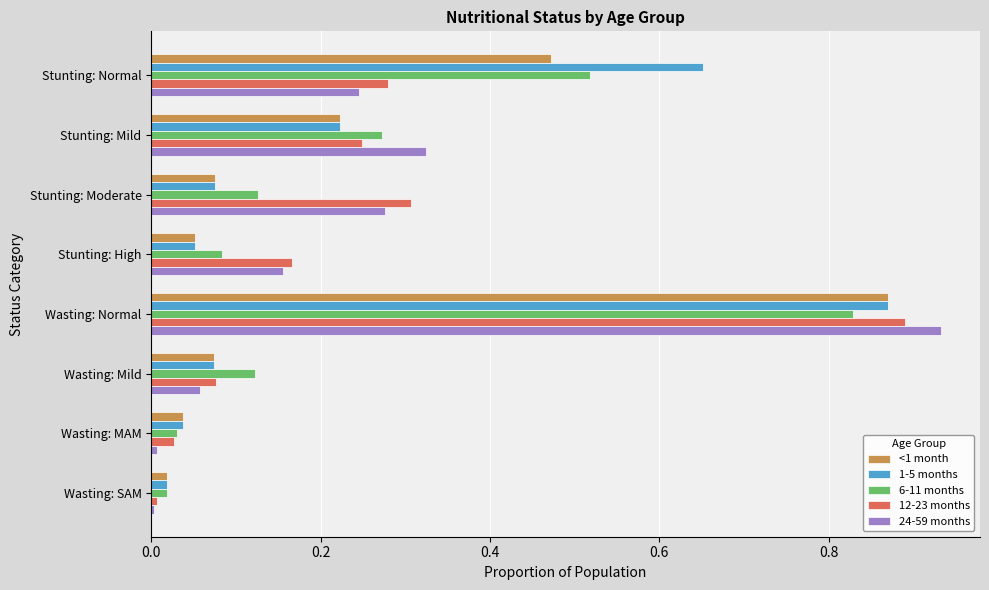

What is the sum of the 1-5 months values at Stunting: Normal and Wasting: Normal?

1.5